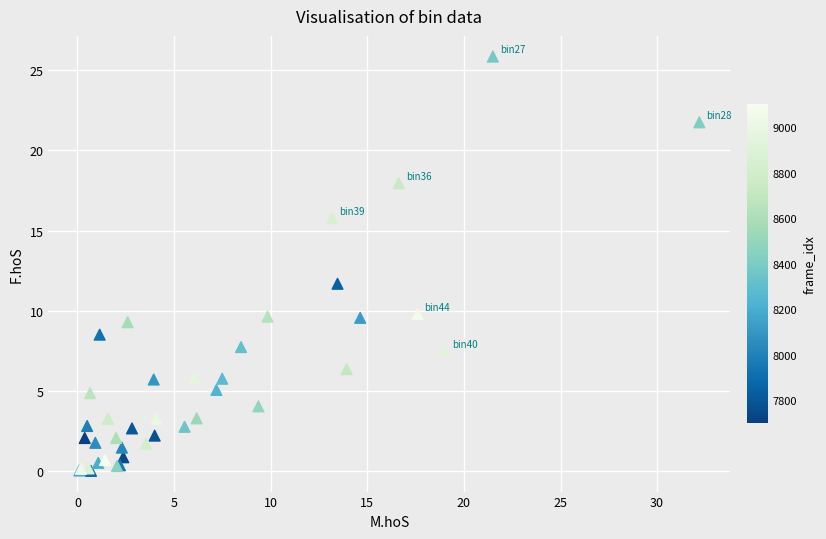

What Y value in the scatter plot is closest to 12?

11.7